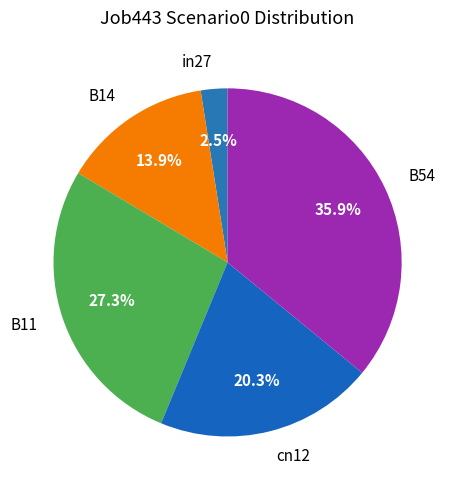

Between B11 and cn12, which is larger?

B11